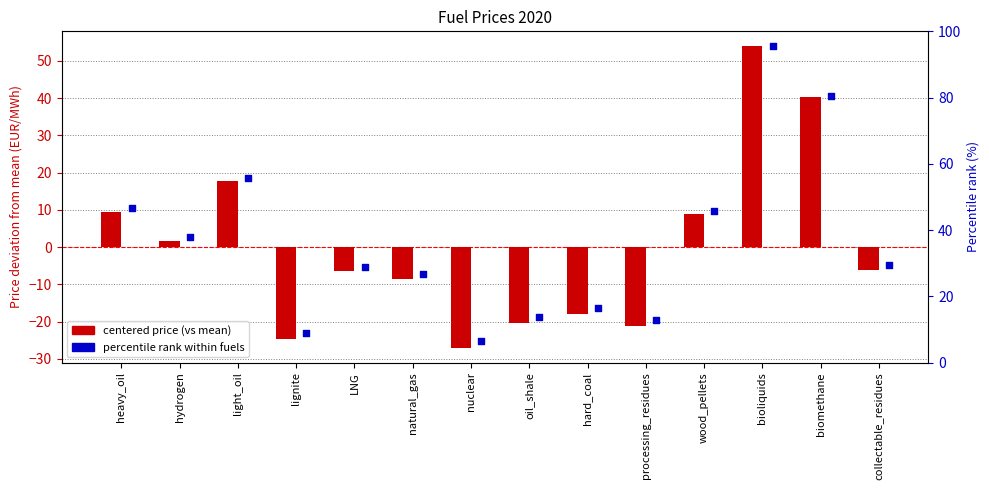

Which series has the largest total across all categories?

percentile rank within fuels